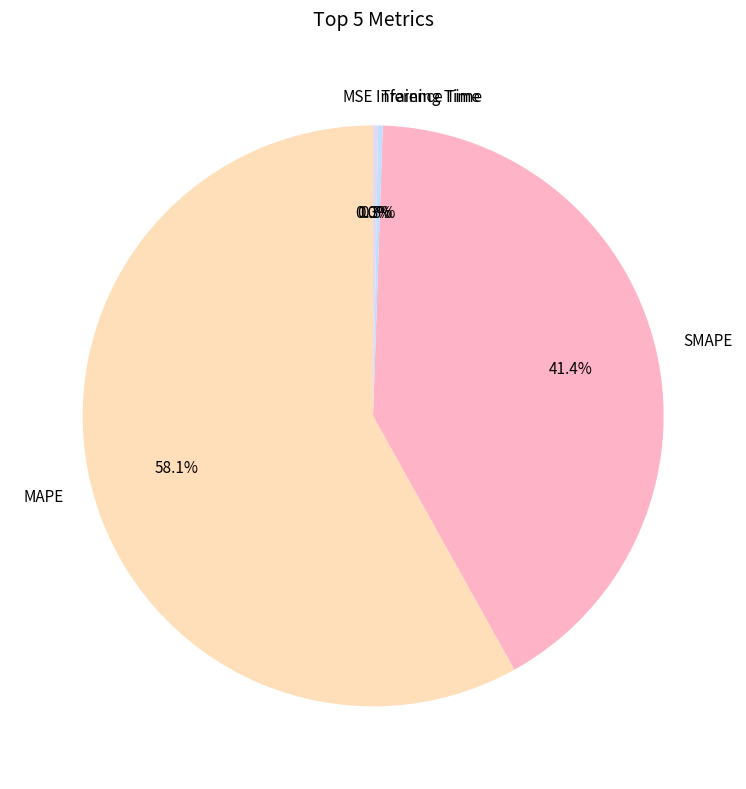

Which category accounts for the majority?

MAPE